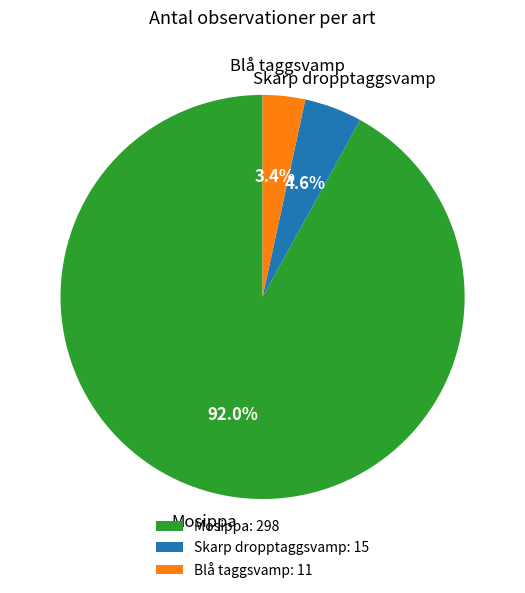

What percentage do Blå taggsvamp and Mosippa together represent?

95.4%